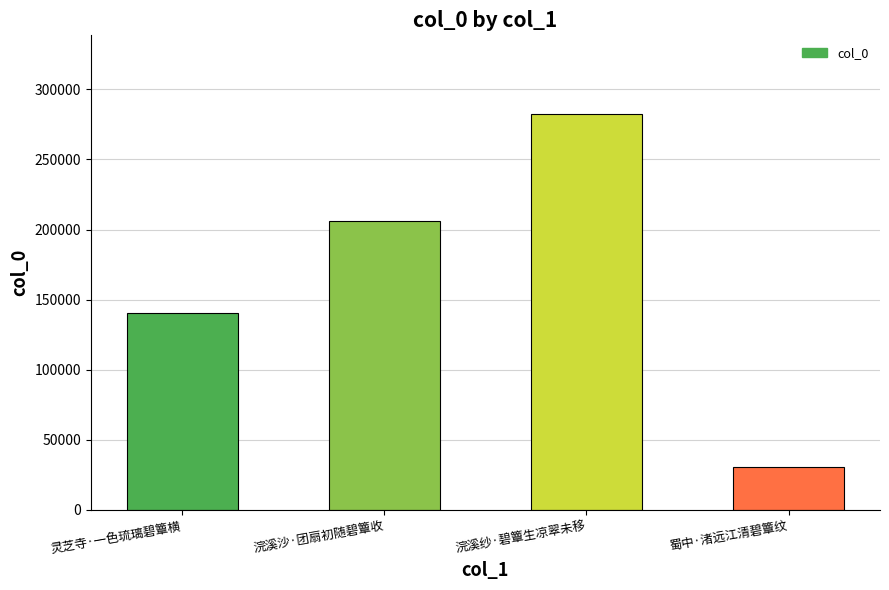

Reading right to left, list all the values displayed in this chart.

蜀中·渚远江清碧簟纹=30986	浣溪纱·碧簟生凉翠未移=282044	浣溪沙·团扇初随碧簟收=205768	灵芝寺·一色琉璃碧簟横=140601